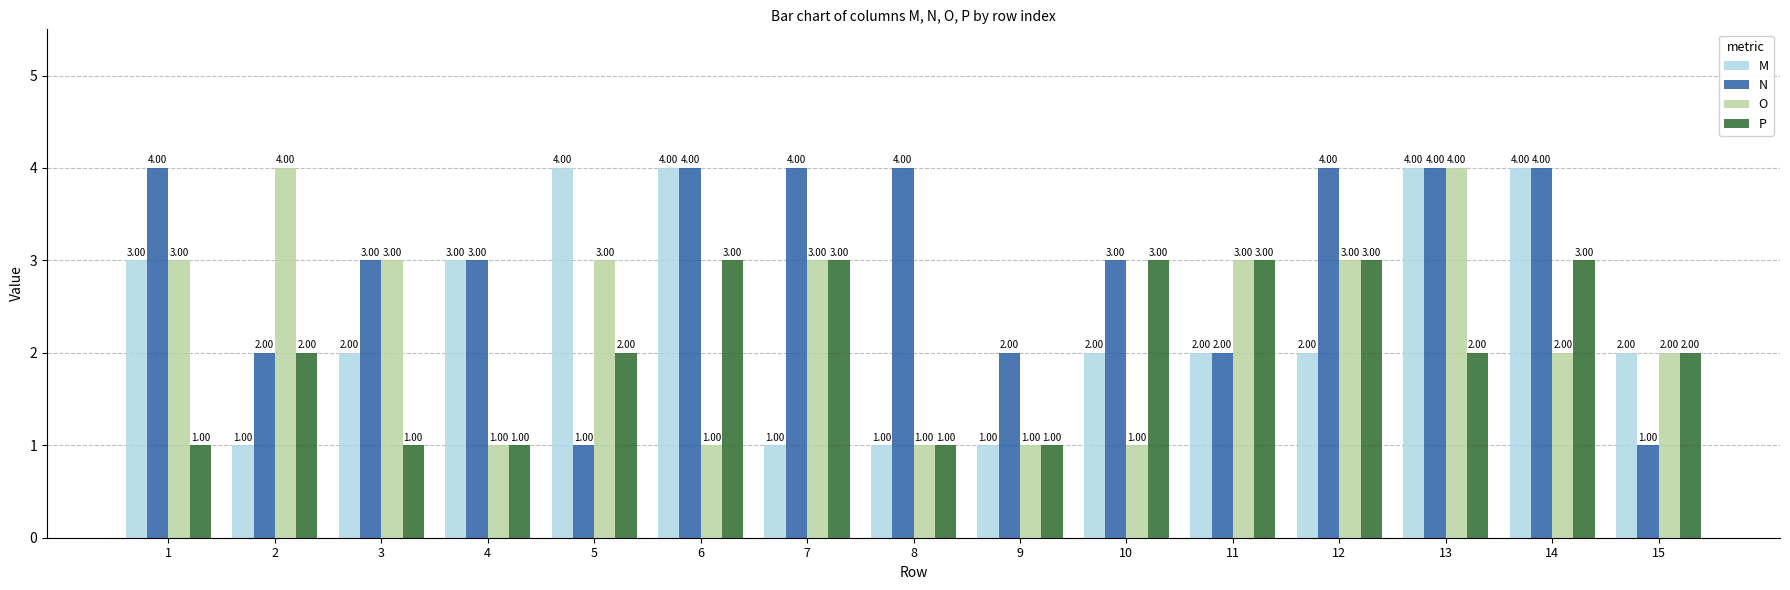

Which series has the largest total across all categories?

N